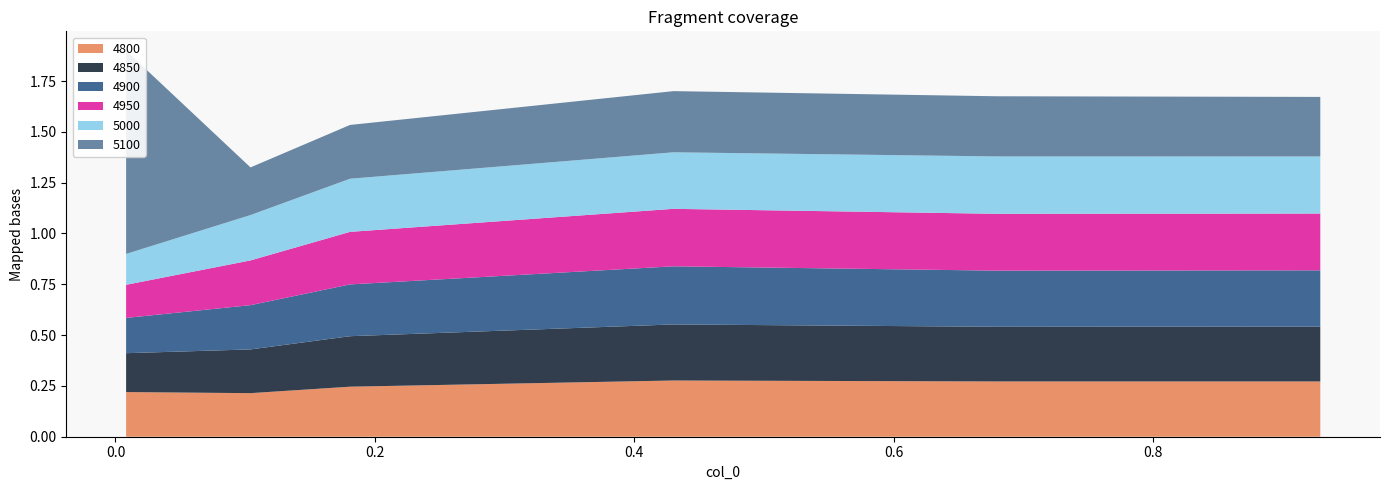

Reading left to right, what are all the values shown in this chart?

4800: 0.00821917808219178=0.2	0.1041095890410959=0.2	0.1808219178082192=0.2	0.4301369863013699=0.3	0.6794520547945205=0.3	0.9287671232876712=0.3
4850: 0.00821917808219178=0.2	0.1041095890410959=0.2	0.1808219178082192=0.2	0.4301369863013699=0.3	0.6794520547945205=0.3	0.9287671232876712=0.3
4900: 0.00821917808219178=0.2	0.1041095890410959=0.2	0.1808219178082192=0.3	0.4301369863013699=0.3	0.6794520547945205=0.3	0.9287671232876712=0.3
4950: 0.00821917808219178=0.2	0.1041095890410959=0.2	0.1808219178082192=0.3	0.4301369863013699=0.3	0.6794520547945205=0.3	0.9287671232876712=0.3
5000: 0.00821917808219178=0.2	0.1041095890410959=0.2	0.1808219178082192=0.3	0.4301369863013699=0.3	0.6794520547945205=0.3	0.9287671232876712=0.3
5100: 0.00821917808219178=1.0	0.1041095890410959=0.2	0.1808219178082192=0.3	0.4301369863013699=0.3	0.6794520547945205=0.3	0.9287671232876712=0.3